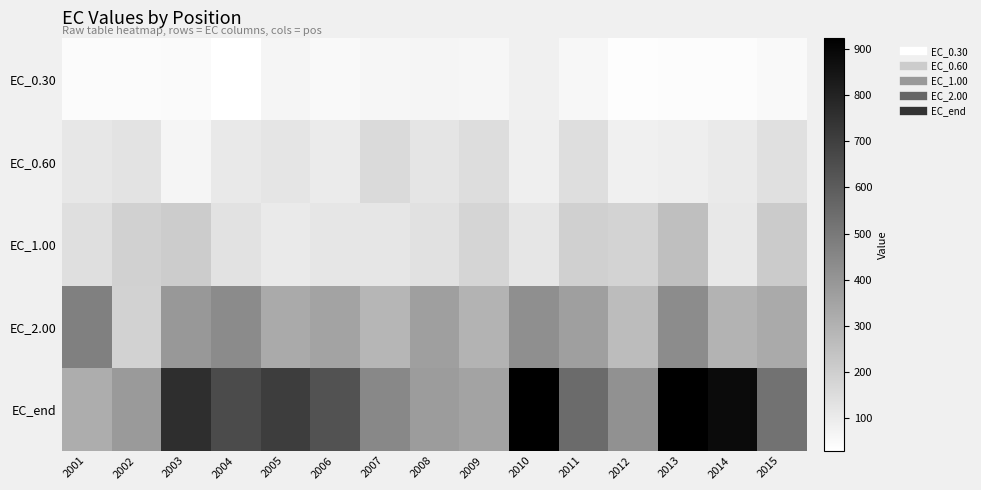

What is the difference between the highest and lowest values at 2011?

491.4